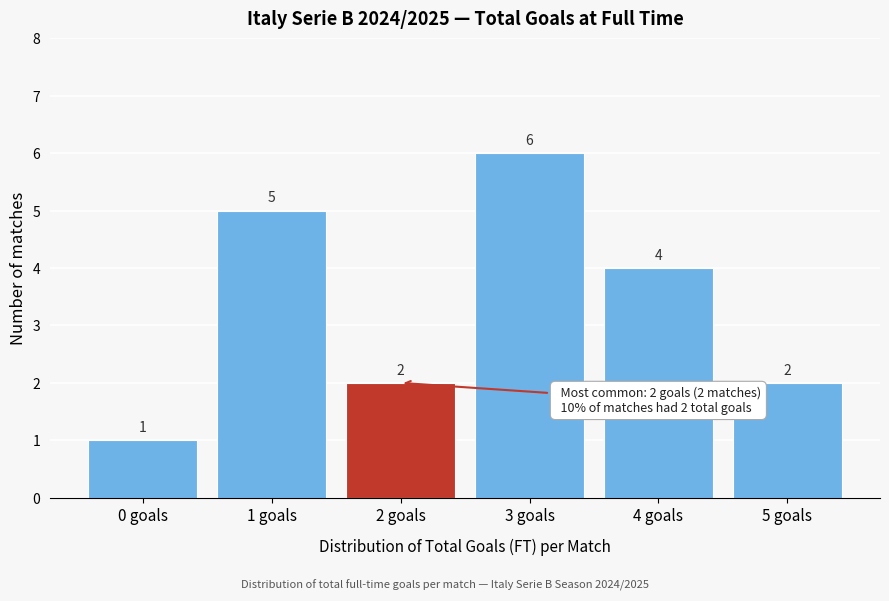

Reading left to right, list all the values displayed in this chart.

0 goals=1	1 goals=5	2 goals=2	3 goals=6	4 goals=4	5 goals=2